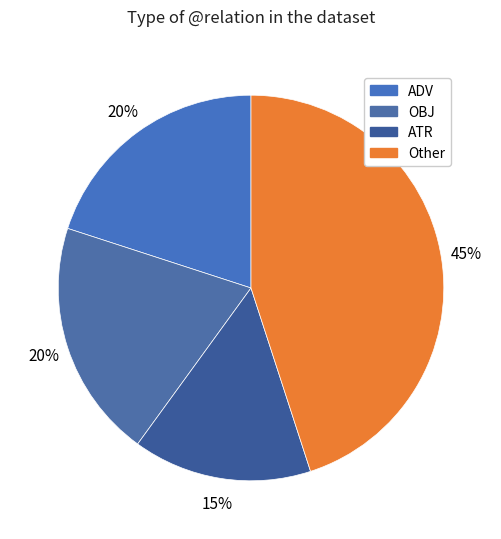

Count the number of slices in the pie.

4